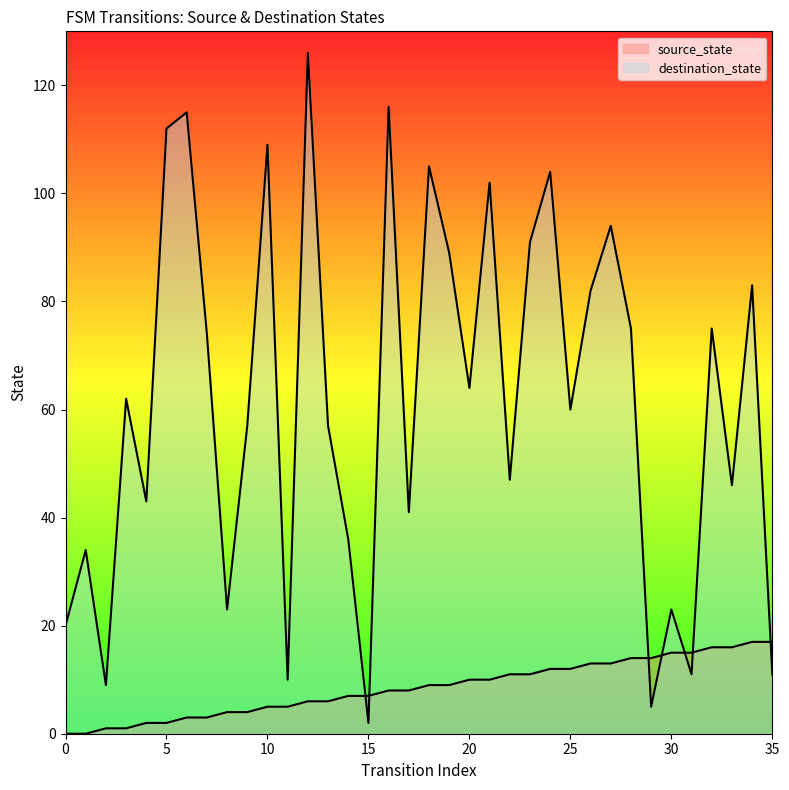

Where do destination_state and source_state first cross each other?

14 and 15